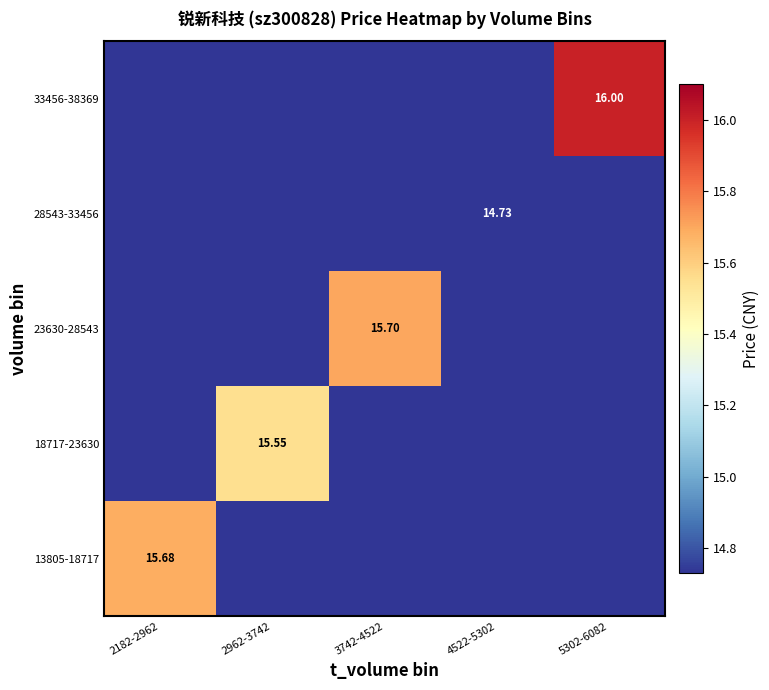

True or false: 18717-23630 has a value of 14.7 at 5302-6082.

True